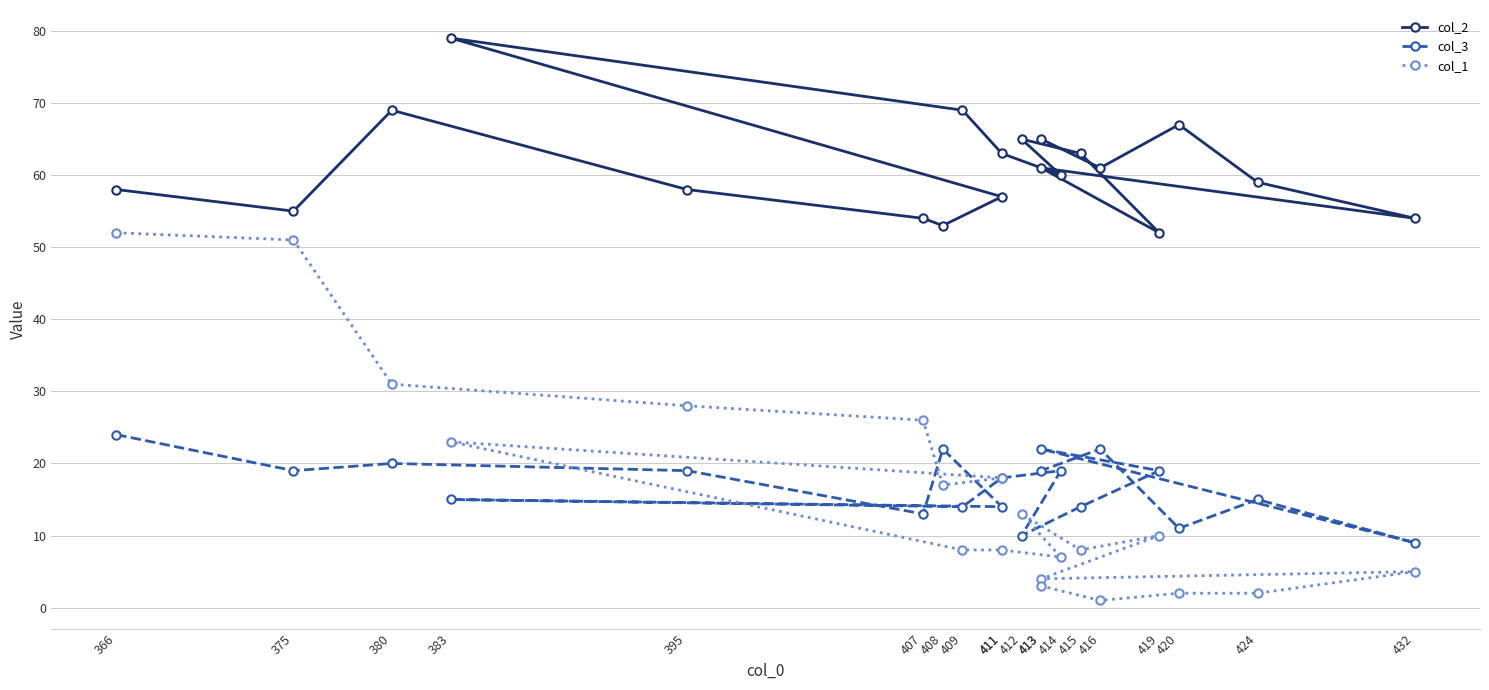

Reading right to left, transcribe all the data shown in this chart.

col_2: 65	61	67	59	54	61	52	63	65	60	63	69	79	57	53	54	58	69	55	58
col_3: 19	22	11	15	9	22	19	14	10	19	18	14	15	14	22	13	19	20	19	24
col_1: 3	1	2	2	5	4	10	8	13	7	8	8	23	18	17	26	28	31	51	52